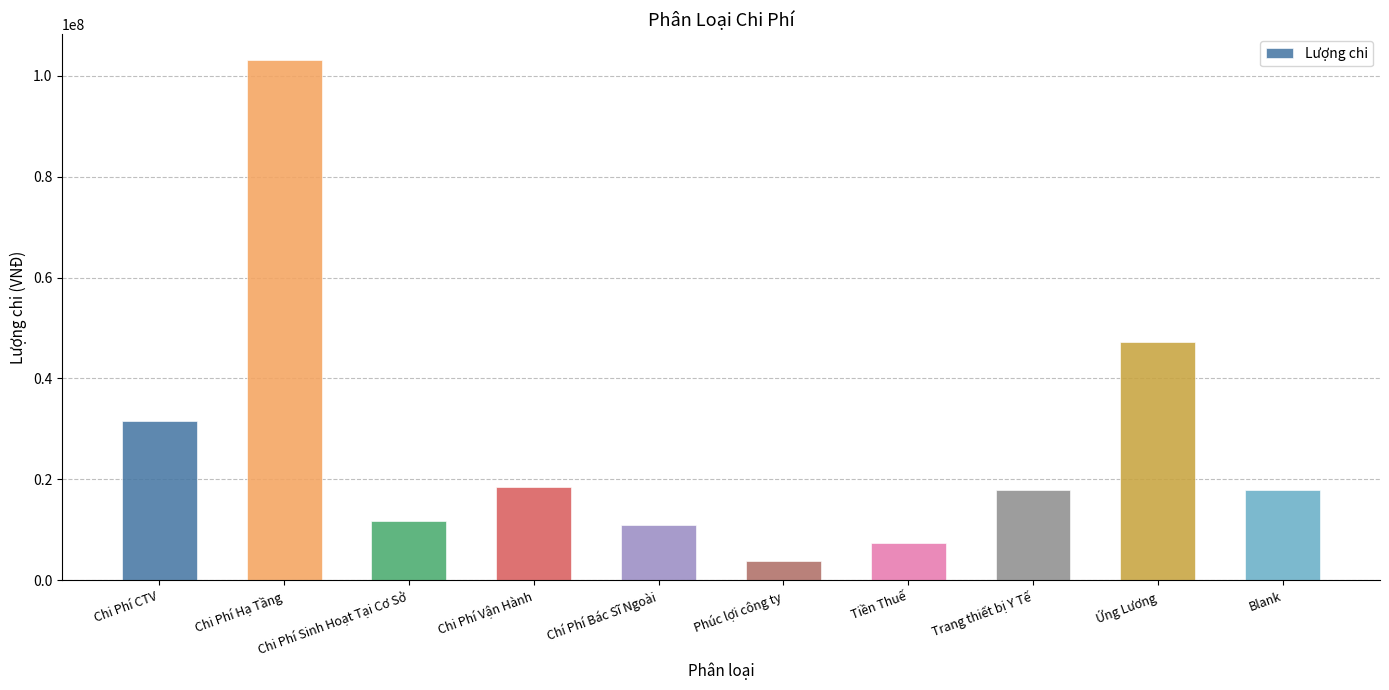

What is the difference between the second highest and second lowest values?

39804000